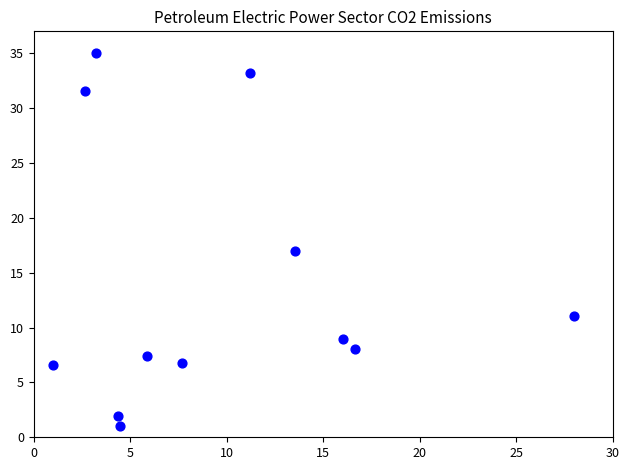

What Y value in the scatter plot is closest to 18?

17.0